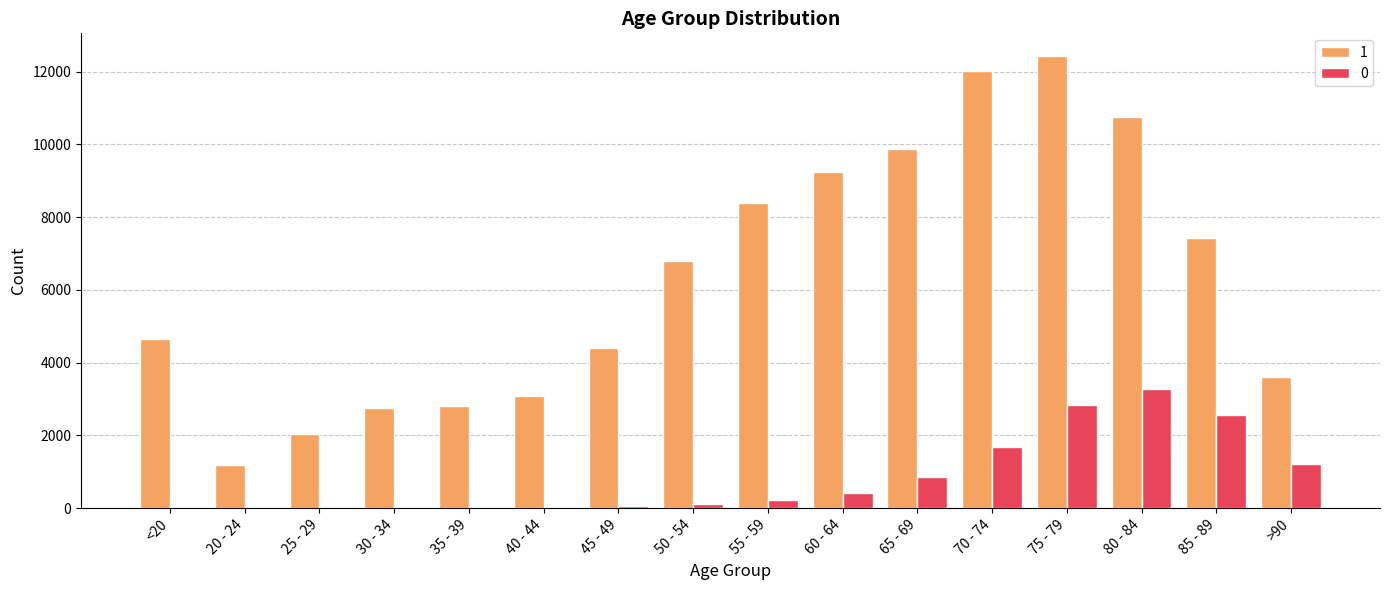

At which category does the chart reach its peak across all series?

75 - 79